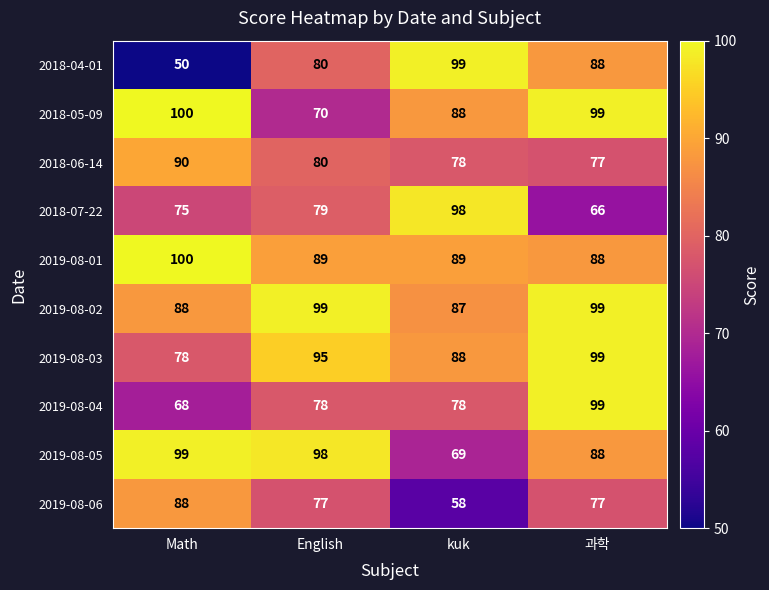

At how many categories does at least one series exceed 68?

4